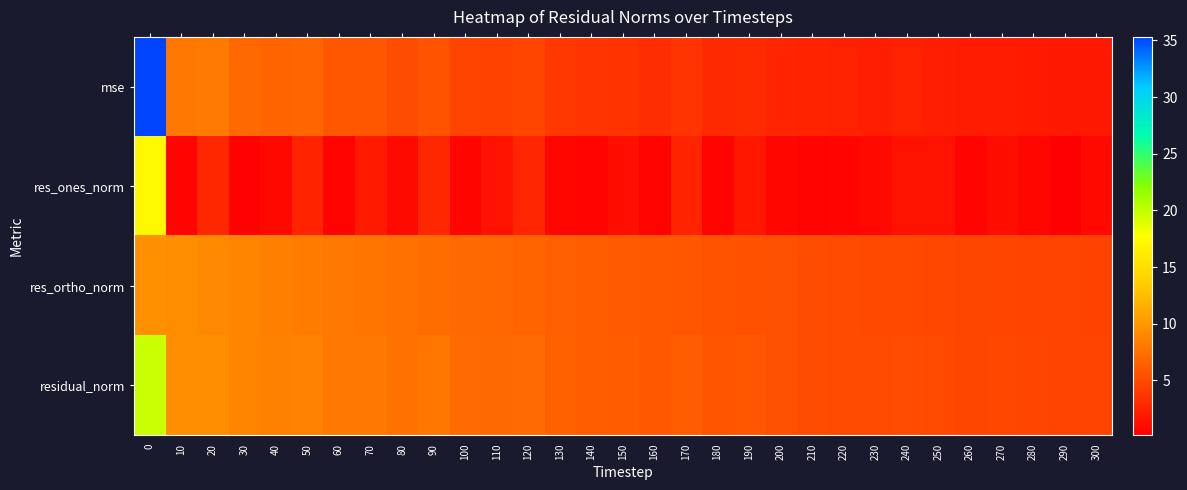

Between 290 and 110, which is larger?

110